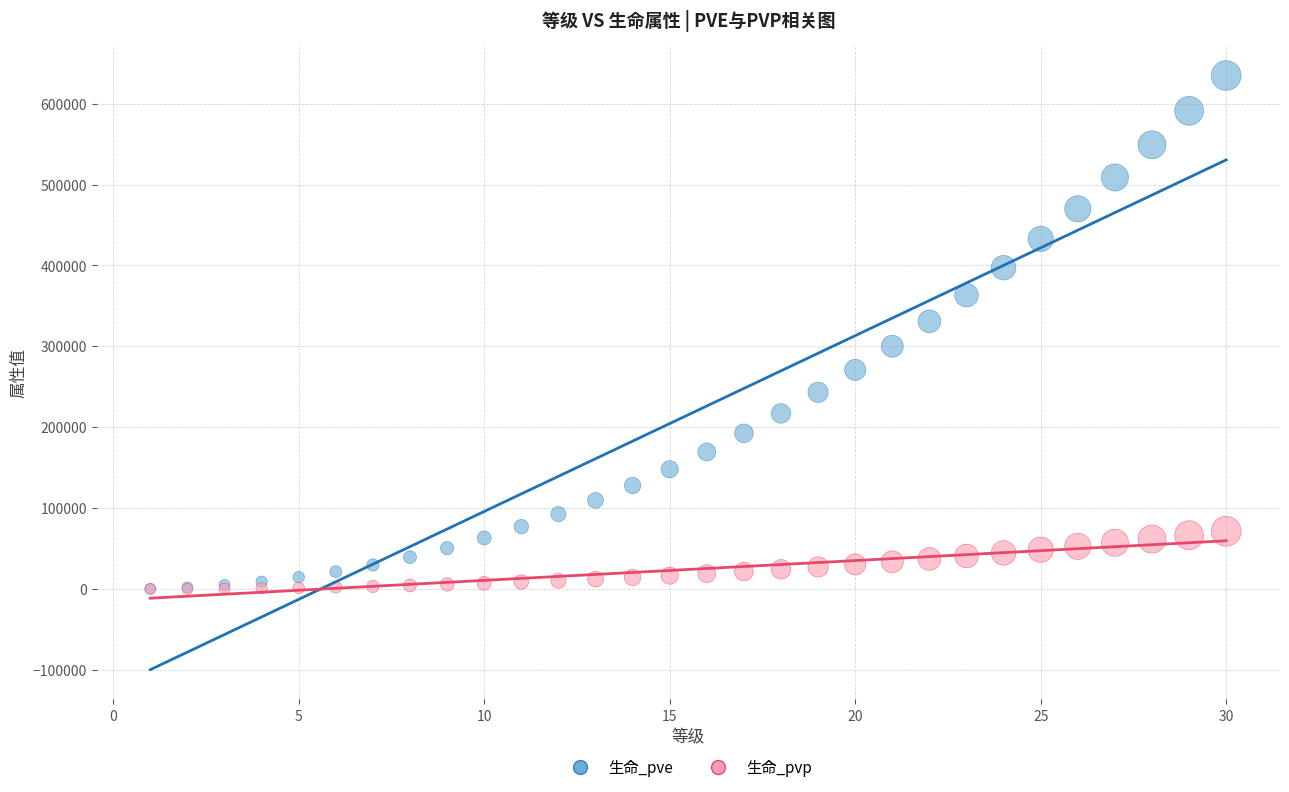

What are all the series names shown in the legend?

生命_pve, 生命_pvp